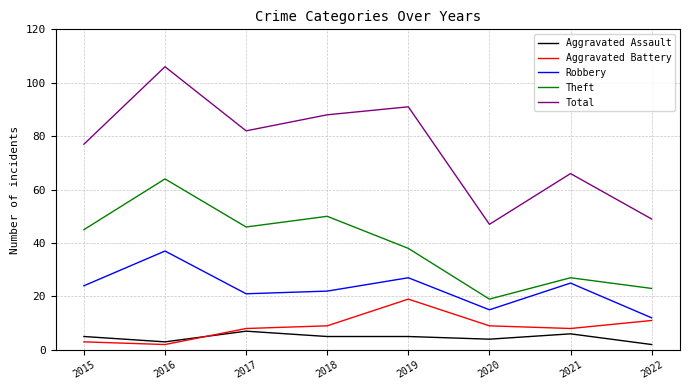

What are all the series names shown in the legend?

Aggravated Assault, Aggravated Battery, Robbery, Theft, Total